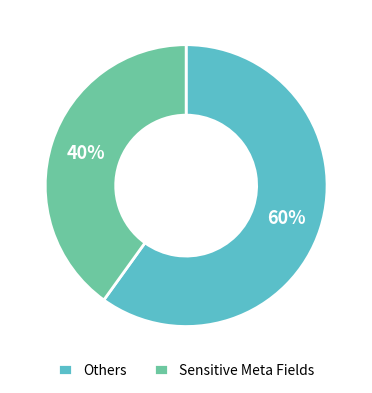

Combined, do Sensitive Meta Fields and Others account for over 50%?

Yes